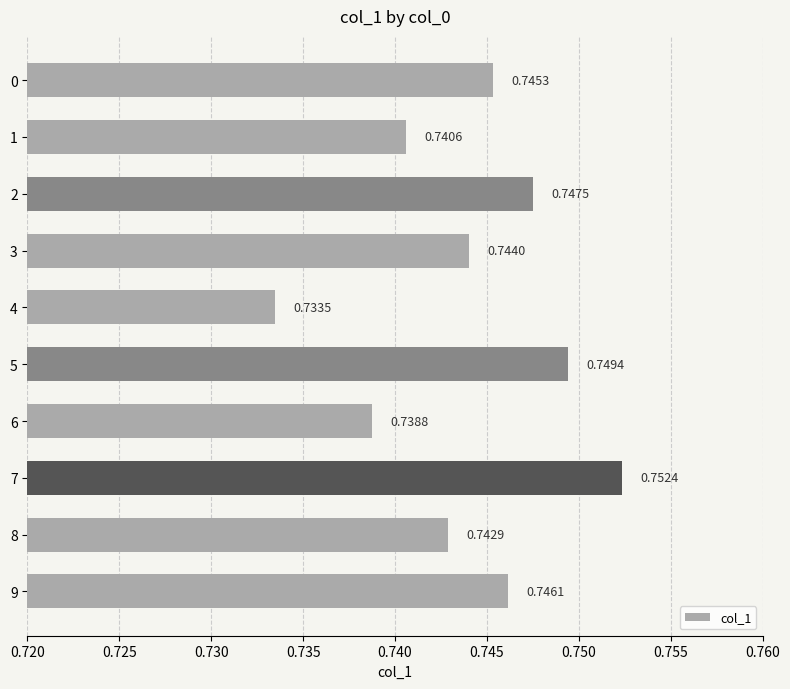

Rank the categories by value from lowest to highest.

4, 6, 1, 8, 3, 0, 9, 2, 5, 7